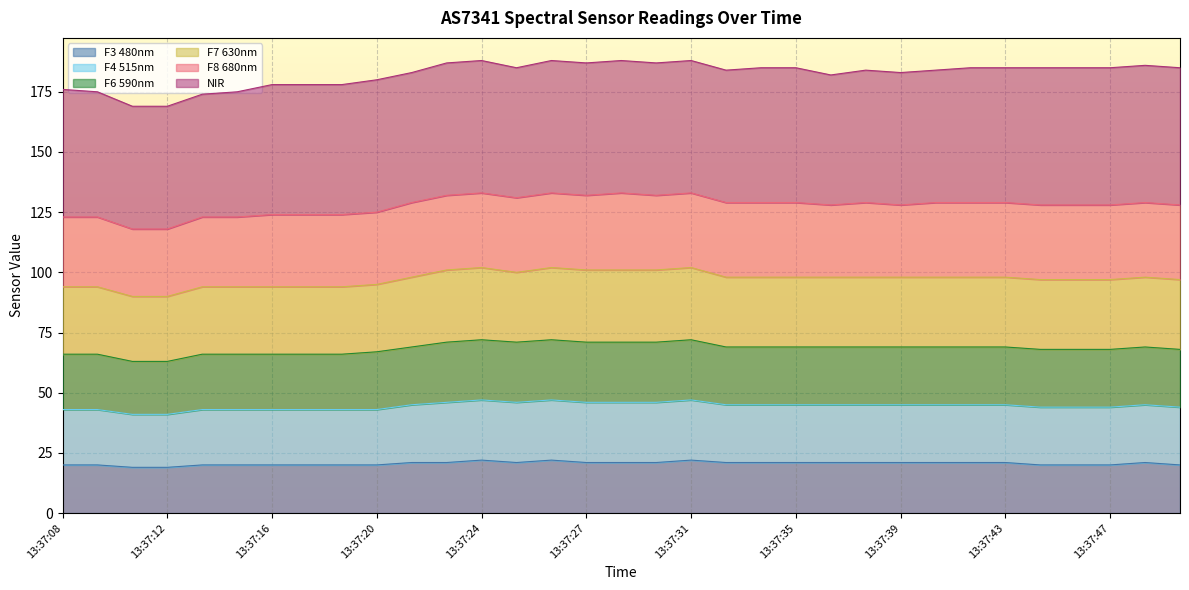

True or false: F4 515nm and F7 630nm cross at least once.

False